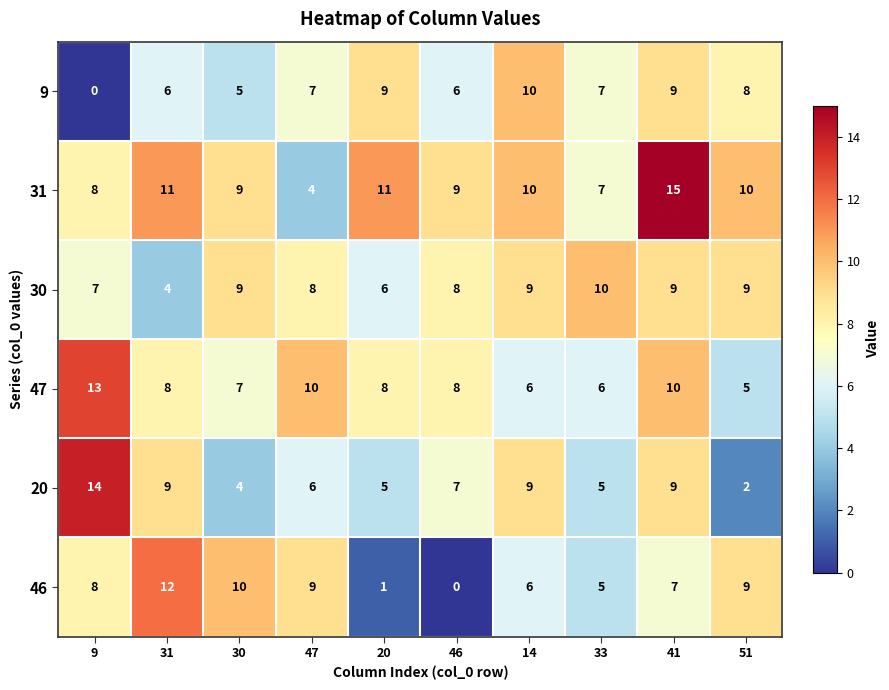

The 20 series shows 3 at 31. True or false?

False